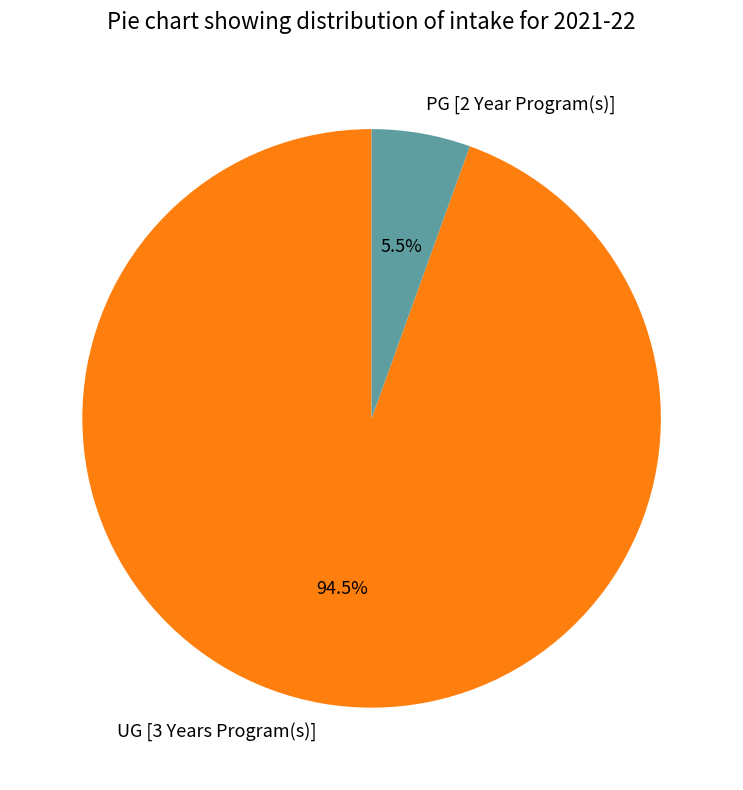

What portion of the pie excludes UG [3 Years Program(s)]?

5.5%